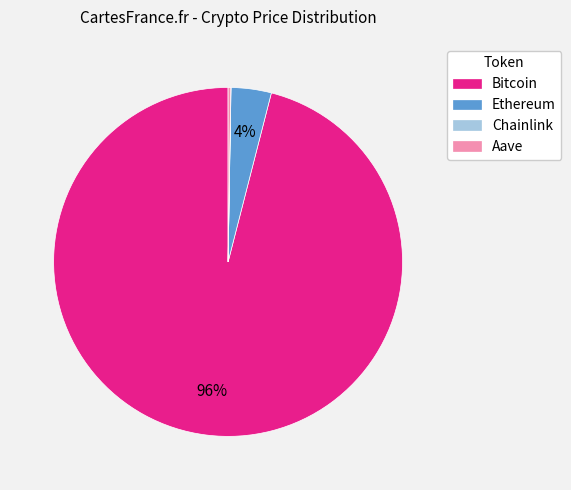

Is there a majority slice in this chart?

Yes